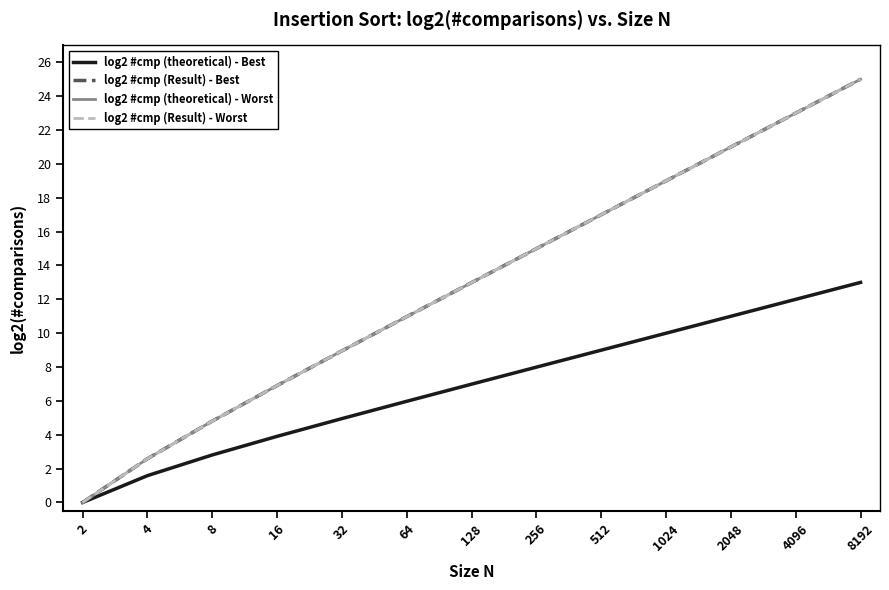

Is this an area chart (filled region under the line)?

No